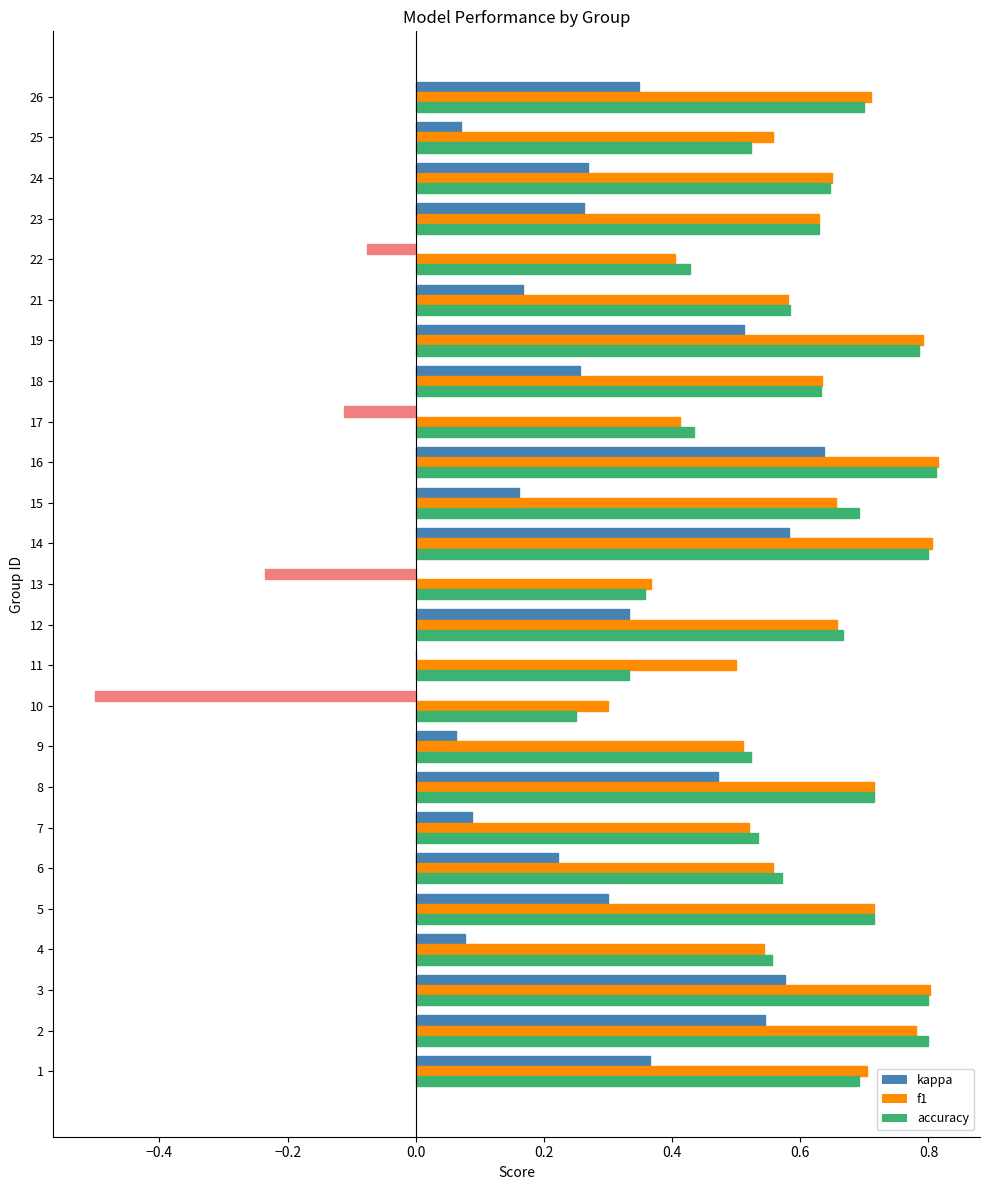

Where does the kappa series first go above 0?

1